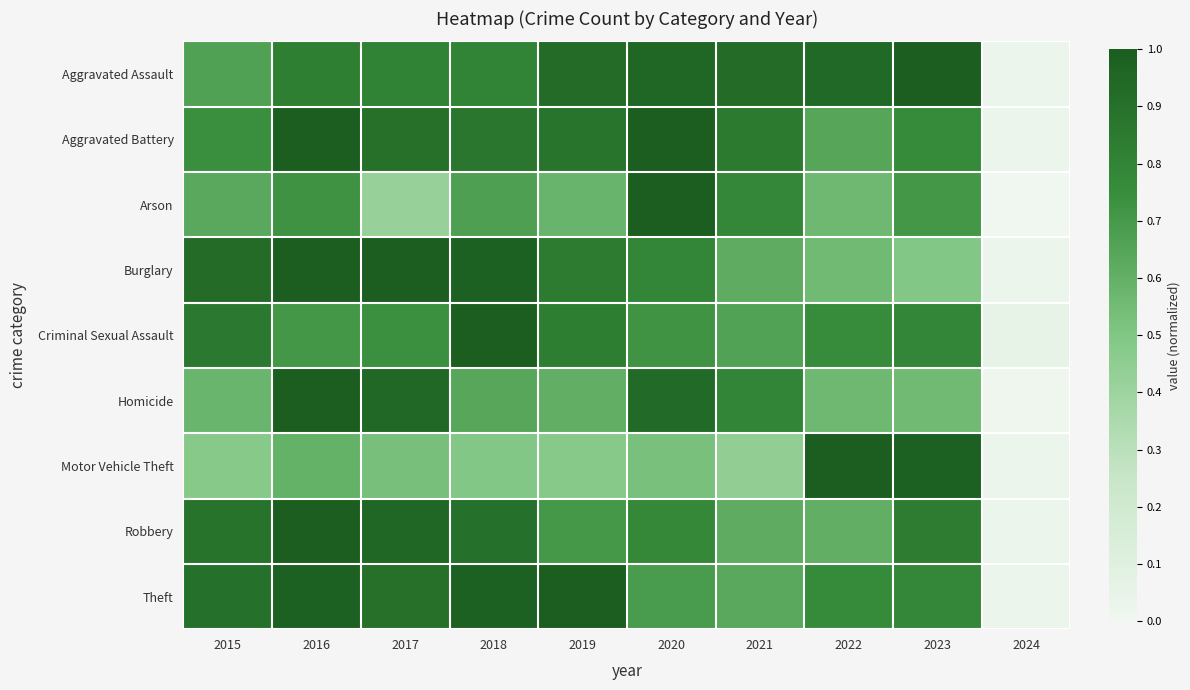

Reading left to right, list all the values displayed in this chart.

Aggravated Assault: 2015=0.7	2016=0.8	2017=0.8	2018=0.8	2019=0.9	2020=1.0	2021=0.9	2022=0.9	2023=1.0	2024=0.0
Aggravated Battery: 2015=0.7	2016=1.0	2017=0.9	2018=0.9	2019=0.9	2020=1.0	2021=0.8	2022=0.6	2023=0.8	2024=0.0
Arson: 2015=0.6	2016=0.7	2017=0.4	2018=0.7	2019=0.6	2020=1.0	2021=0.8	2022=0.6	2023=0.7	2024=0.0
Burglary: 2015=0.9	2016=1.0	2017=1.0	2018=1.0	2019=0.8	2020=0.8	2021=0.6	2022=0.6	2023=0.5	2024=0.0
Criminal Sexual Assault: 2015=0.9	2016=0.7	2017=0.7	2018=1.0	2019=0.8	2020=0.7	2021=0.7	2022=0.8	2023=0.8	2024=0.1
Homicide: 2015=0.6	2016=1.0	2017=0.9	2018=0.6	2019=0.6	2020=0.9	2021=0.8	2022=0.6	2023=0.6	2024=0.0
Motor Vehicle Theft: 2015=0.5	2016=0.6	2017=0.5	2018=0.5	2019=0.5	2020=0.5	2021=0.4	2022=1.0	2023=1.0	2024=0.0
Robbery: 2015=0.9	2016=1.0	2017=1.0	2018=0.9	2019=0.7	2020=0.8	2021=0.6	2022=0.6	2023=0.8	2024=0.0
Theft: 2015=0.9	2016=1.0	2017=0.9	2018=1.0	2019=1.0	2020=0.7	2021=0.6	2022=0.8	2023=0.8	2024=0.0